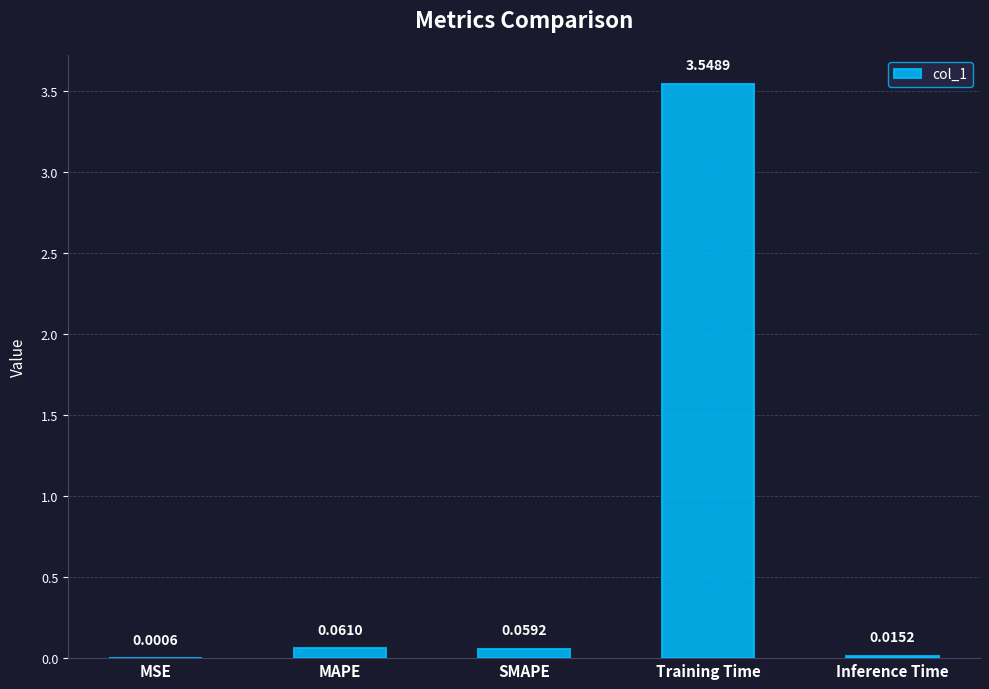

What is the sum of all values?

3.7